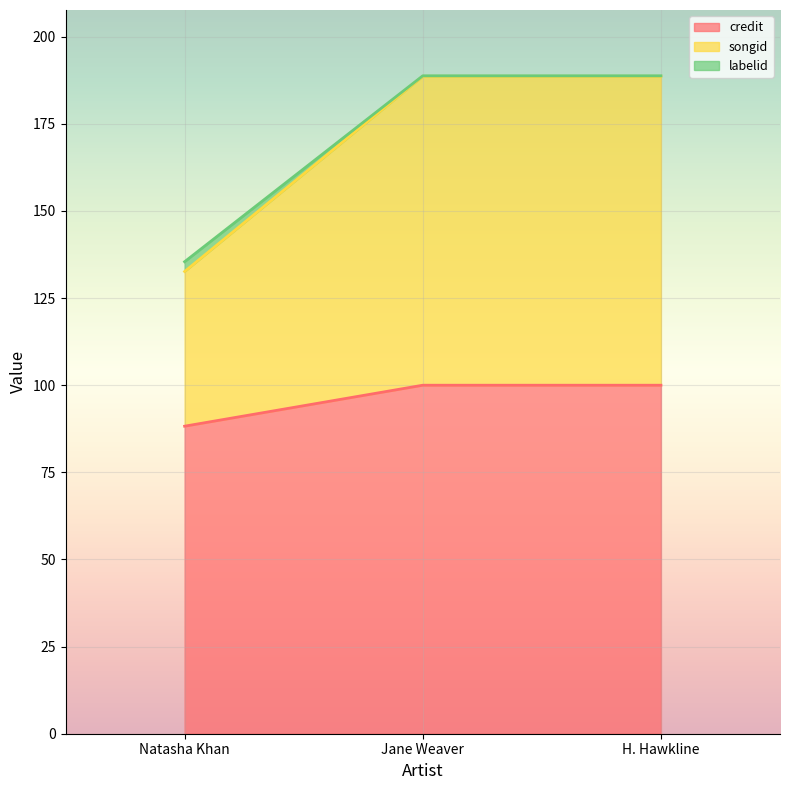

Is it true that credit equals 60.6 at Jane Weaver?

False